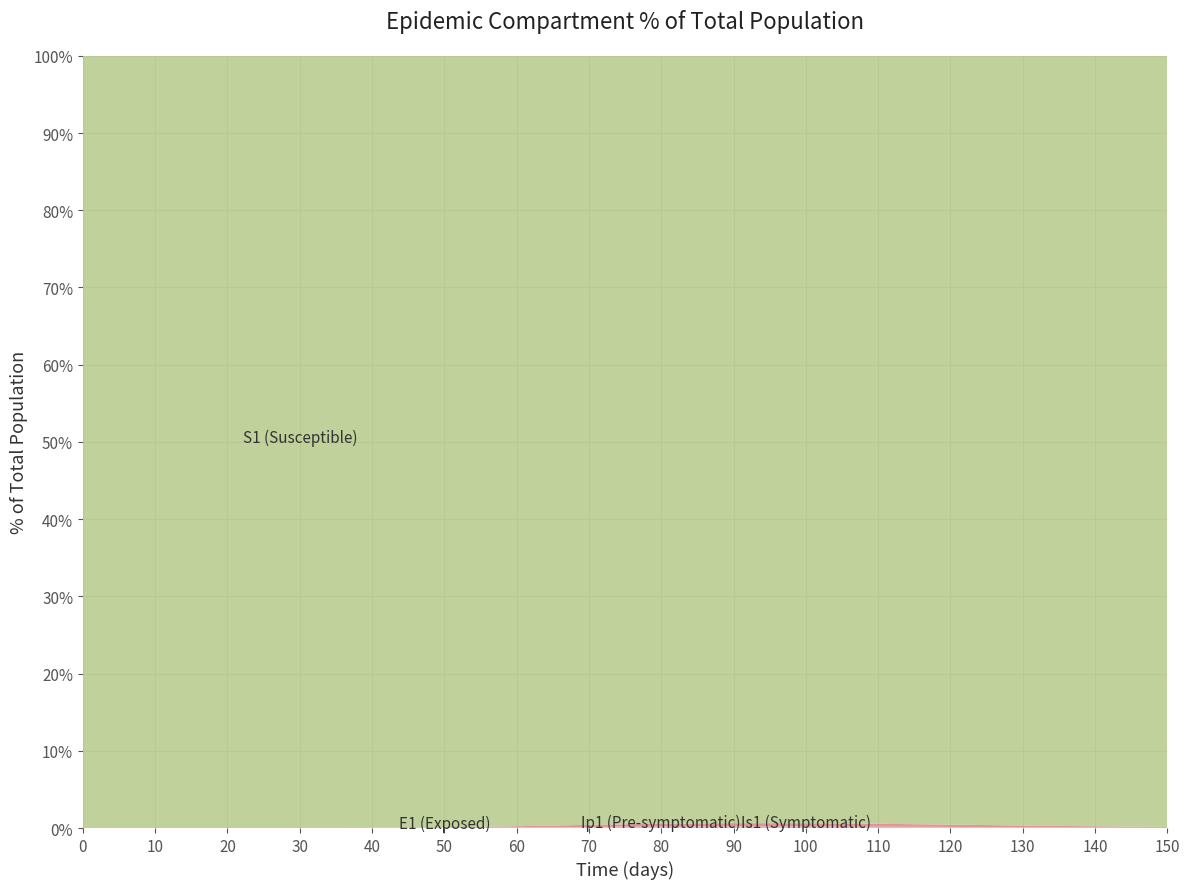

Does the chart have visible grid lines?

Yes